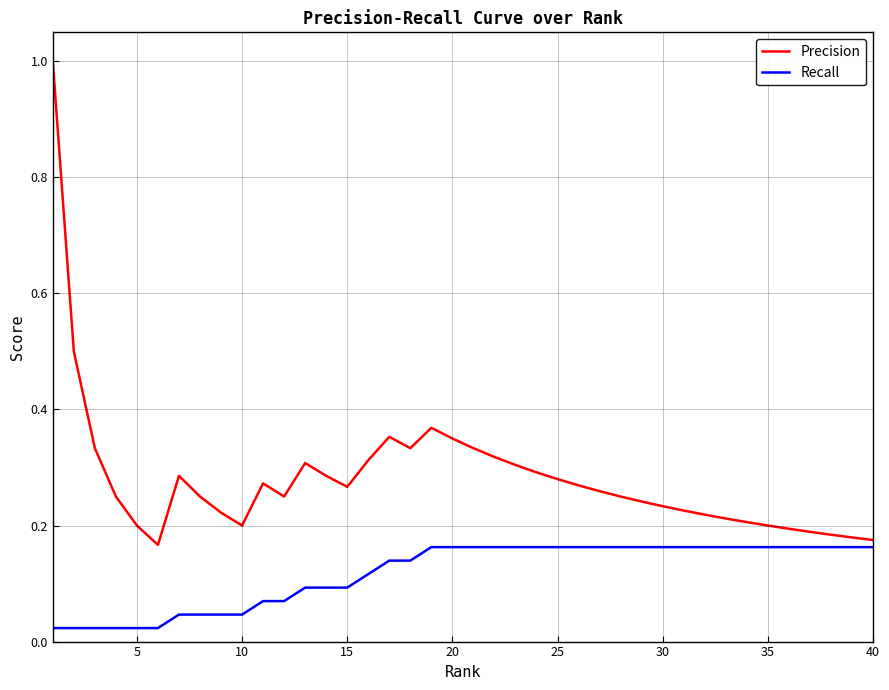

What is the difference between the maximum and minimum values in the Precision series?

0.8